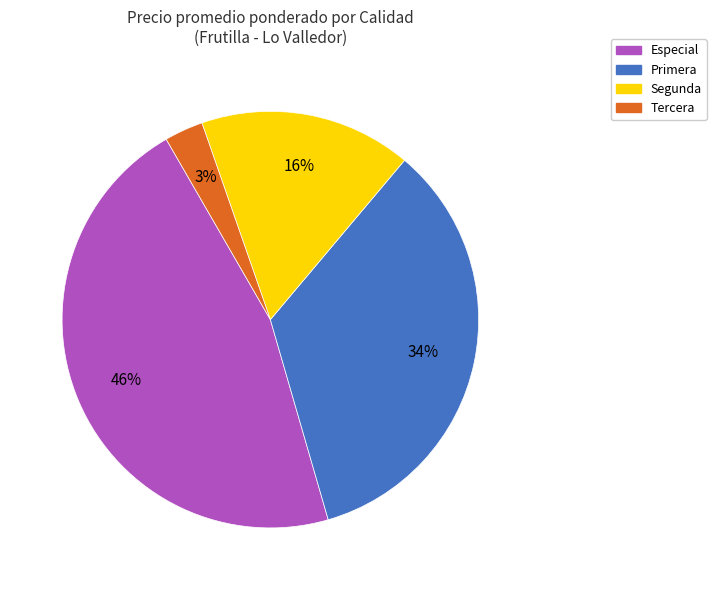

Rank the categories by value from highest to lowest.

Especial, Primera, Segunda, Tercera